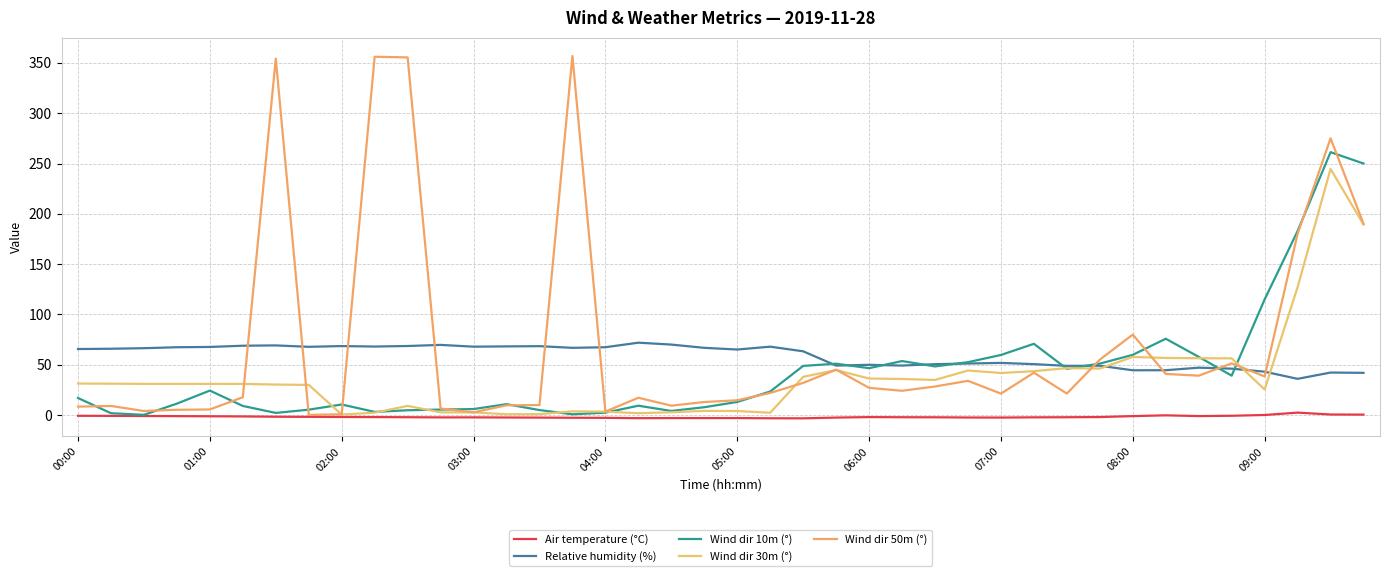

At how many categories does at least one series exceed 15?

40